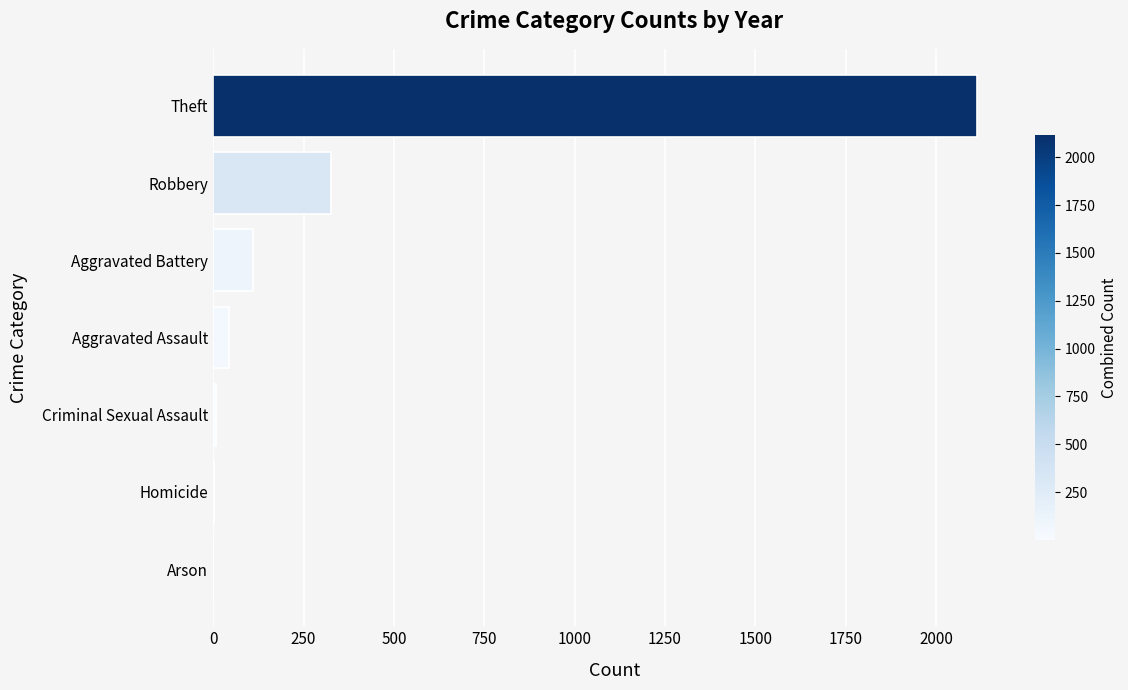

Are the bars horizontal?

Yes